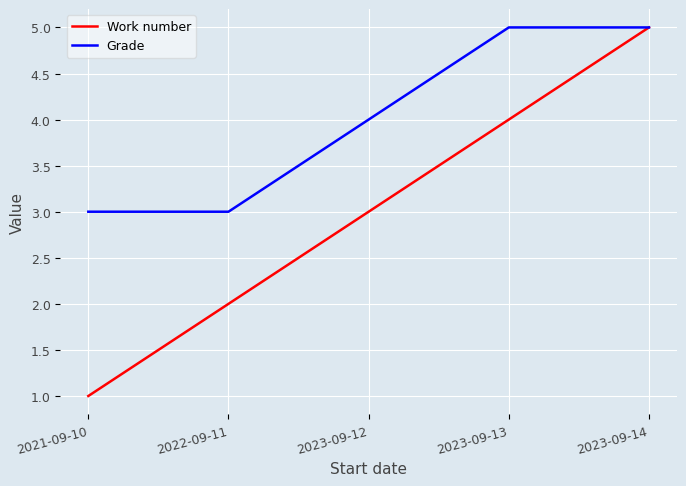

Reading right to left, what are all the values shown in this chart?

Work number: 2023-09-14=5	2023-09-13=4	2023-09-12=3	2022-09-11=2	2021-09-10=1
Grade: 2023-09-14=5	2023-09-13=5	2023-09-12=4	2022-09-11=3	2021-09-10=3